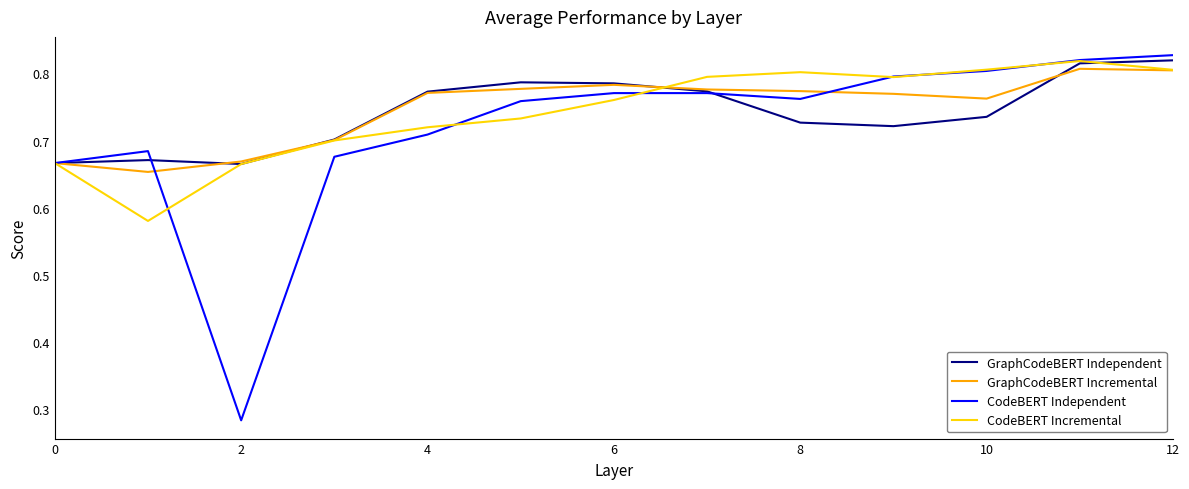

Which series has the largest range (max minus min)?

CodeBERT Independent